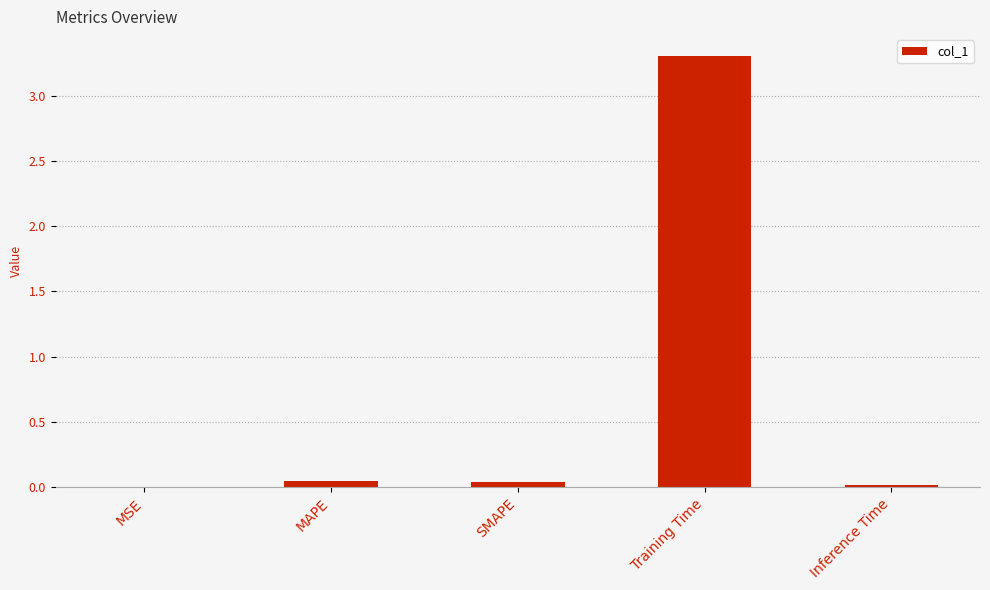

Which category has the highest value across all series?

Training Time